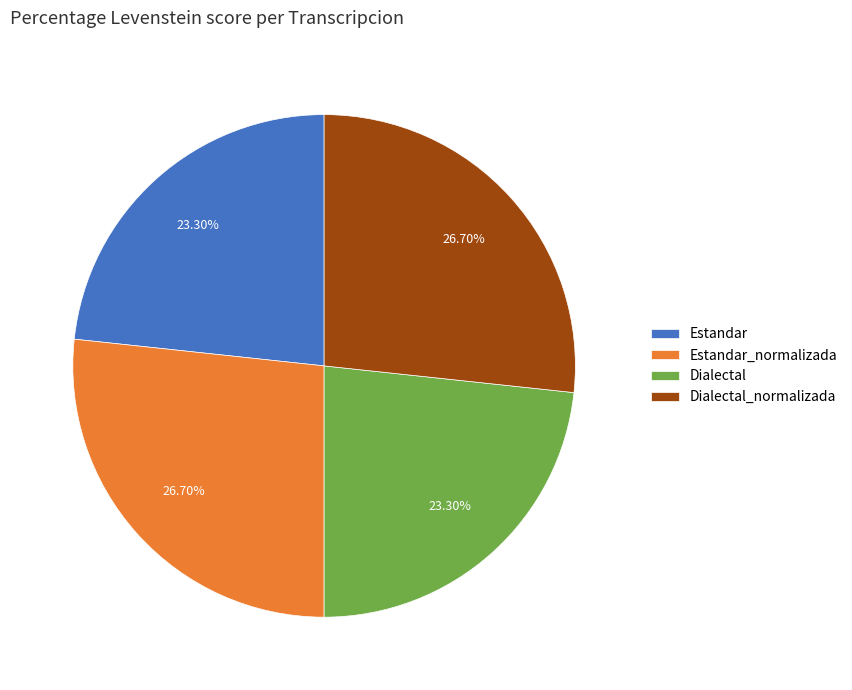

Is it true that Estandar is 29% of the pie?

False